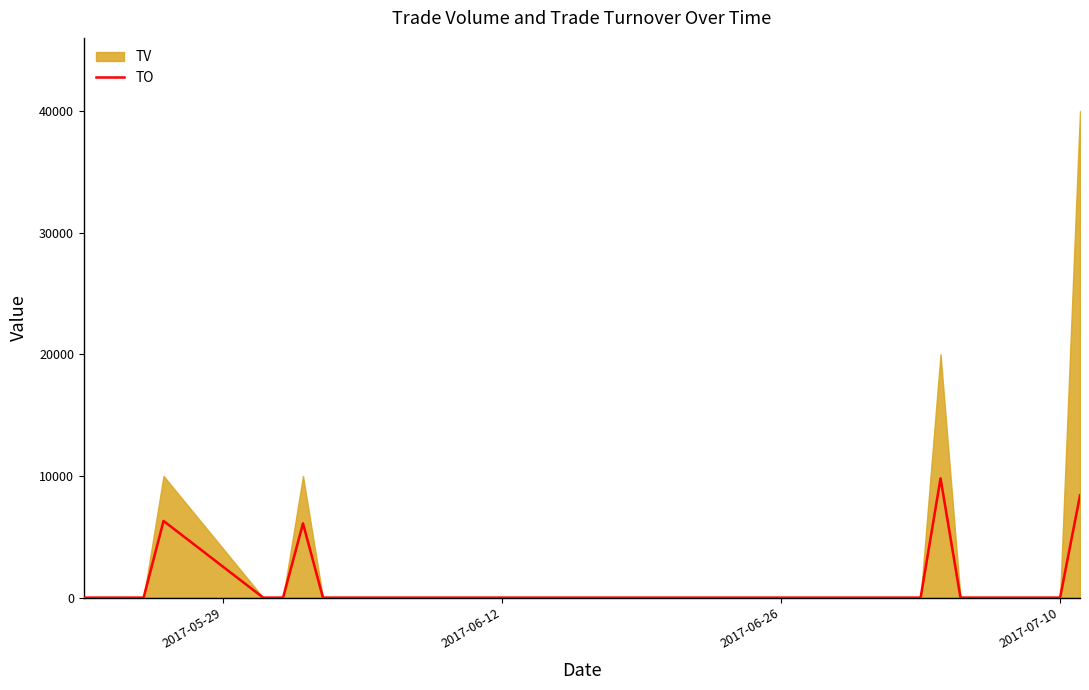

Reading left to right, extract all data points from this chart.

0	0	0	0	6300	0	0	6100	0	0	0	0	0	0	0	0	0	0	0	0	0	0	0	0	0	0	0	0	0	0	9800	0	0	0	0	8400